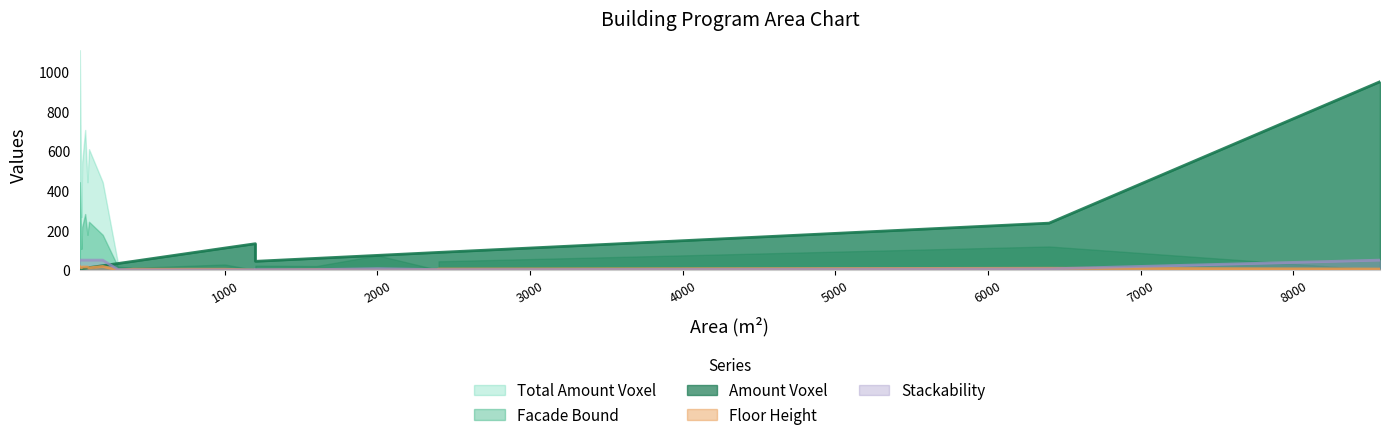

Reading left to right, list all the values displayed in this chart.

facade_bound: 107	178	178	444	283	244	217	11	119	0	0	0	28	44	17	20	9	22	74
amount_voxel: 7	11	22	6	9	12	7	44	237	89	133	952	111	89	33	59	44	44	74
total_amount_voxel: 267	444	444	1111	708	611	542	44	237	89	133	952	111	89	33	59	44	44	74
floor_height: 11	15	18	18	15	11	15	4	9	2	0	5	4	5	0	2	0	0	0
stackability: 50	50	50	50	50	50	50	1	6	2	1	50	1	2	2	2	2	2	7